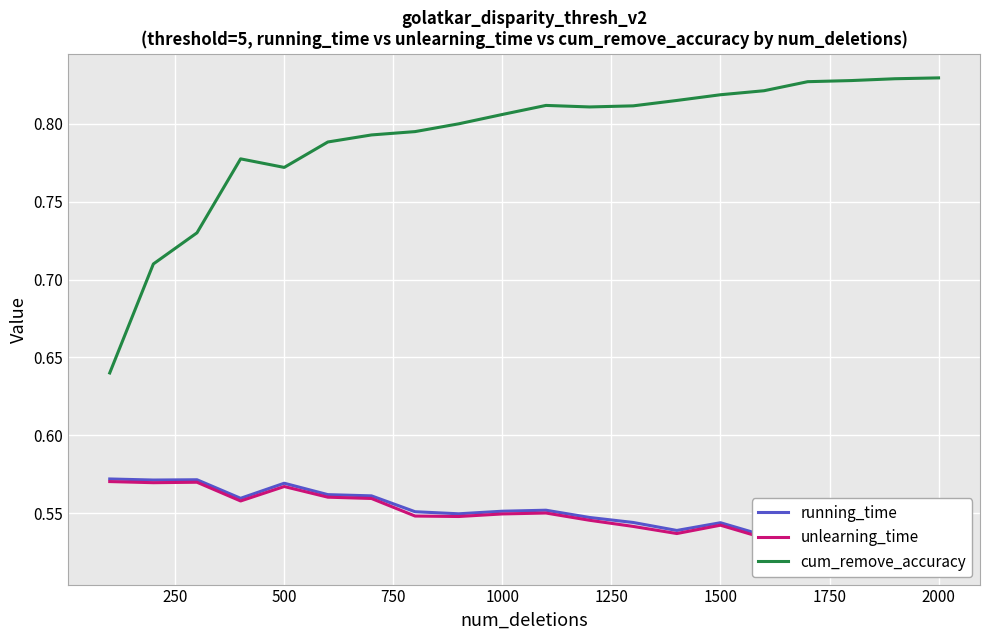

True or false: running_time and unlearning_time cross at least once.

False